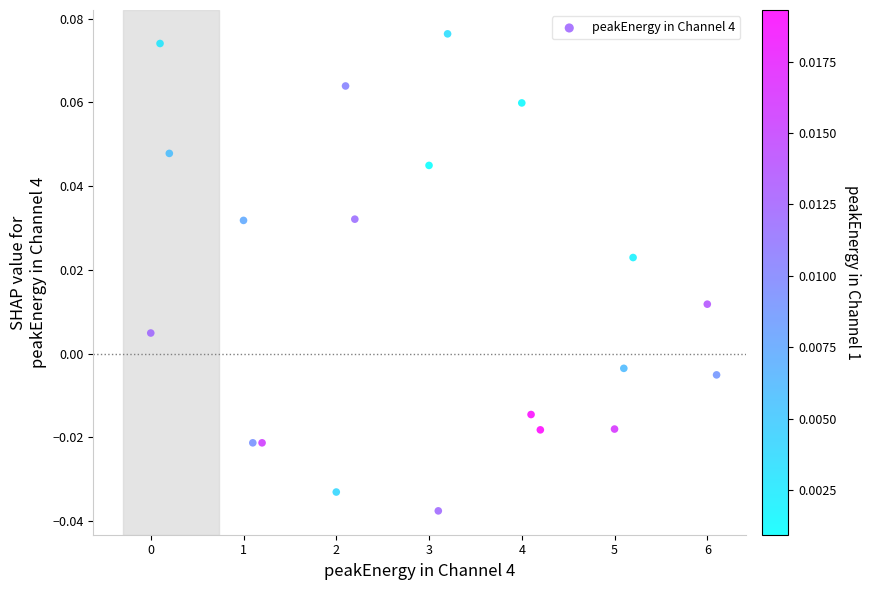

What is the range of X values (max minus min)?

6.1